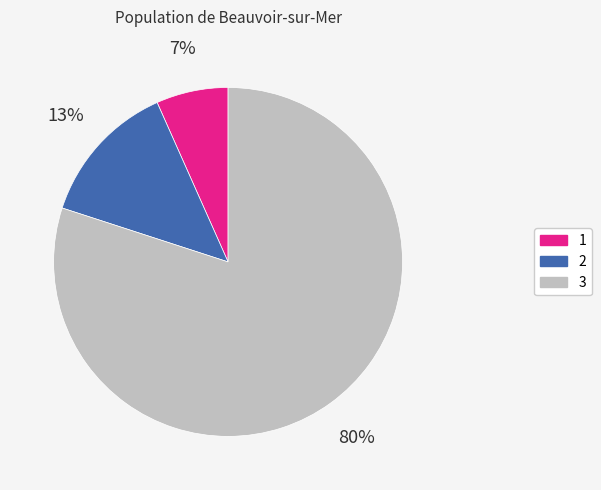

To the nearest percent, what is the difference between the largest and smallest slice percentages?

73%